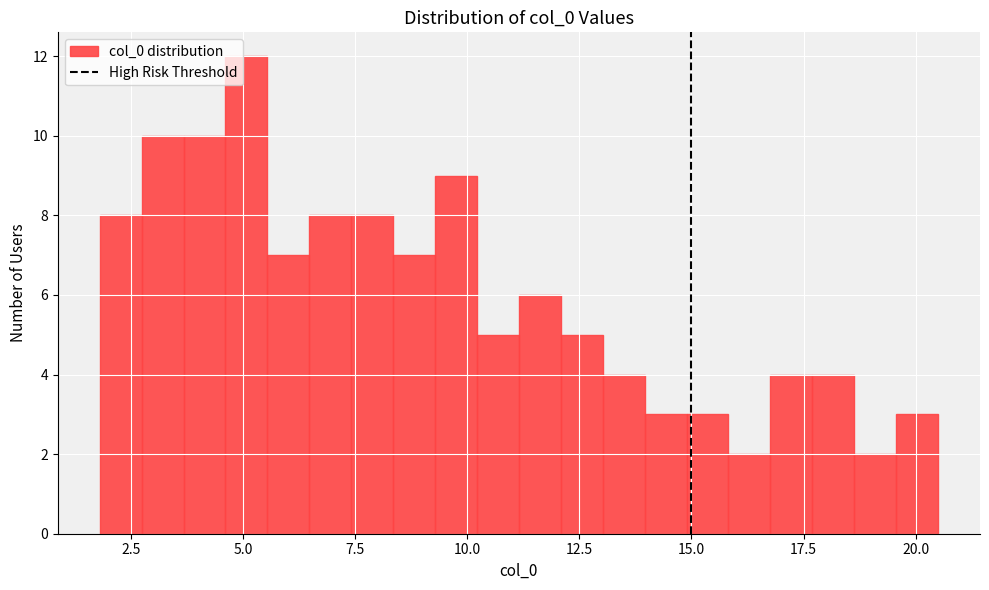

Read against the x-axis, roughly where is the centre of the tallest bar?

5.0